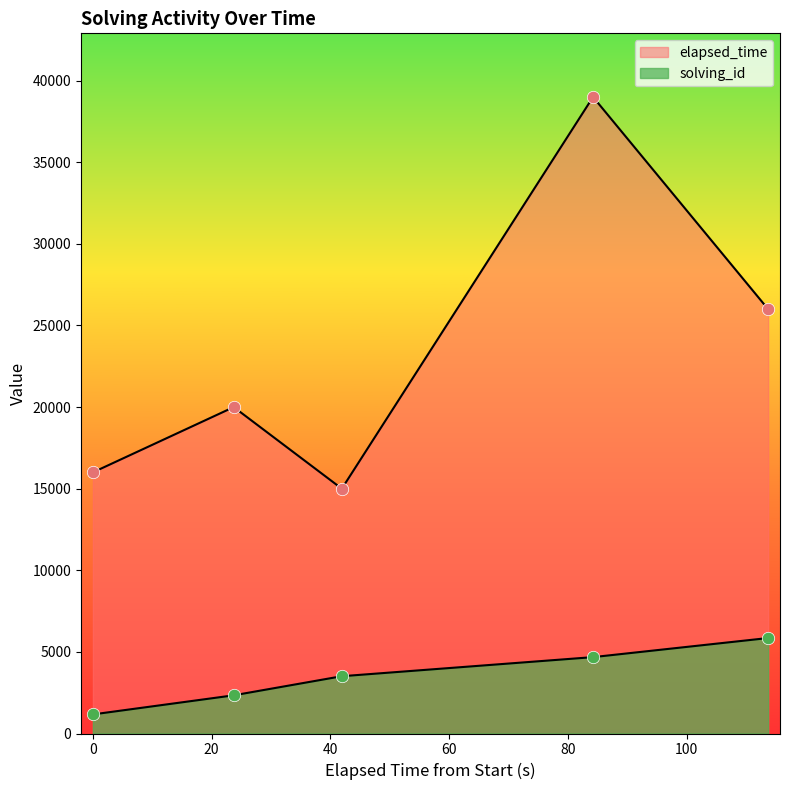

Which series contains the lowest Y value?

solving_id